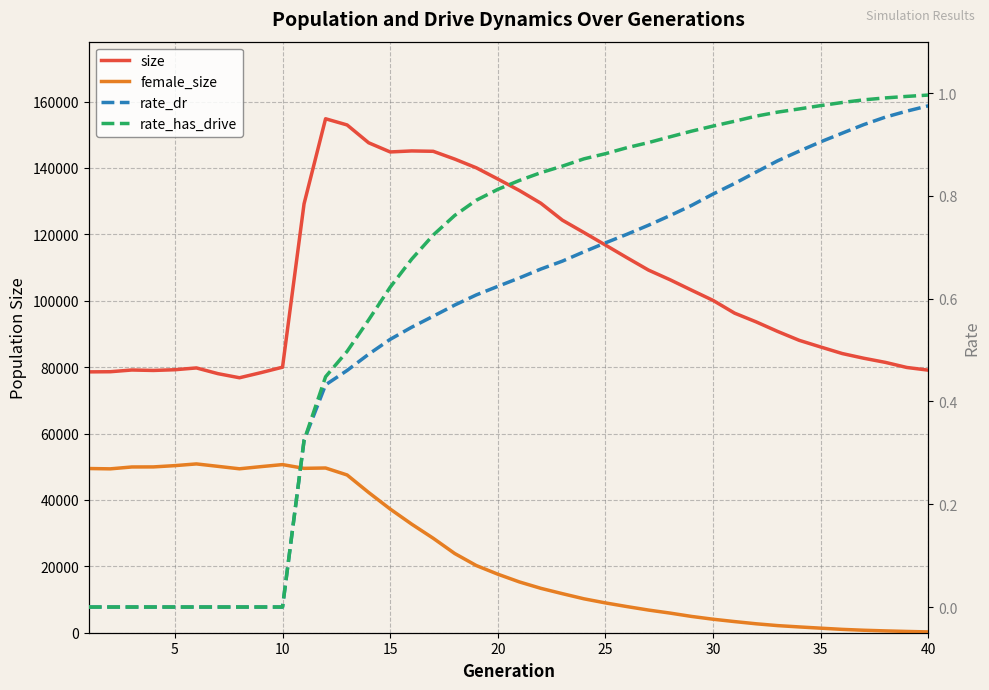

Is the value of female_size at 0 greater than the value of size at 10?

No